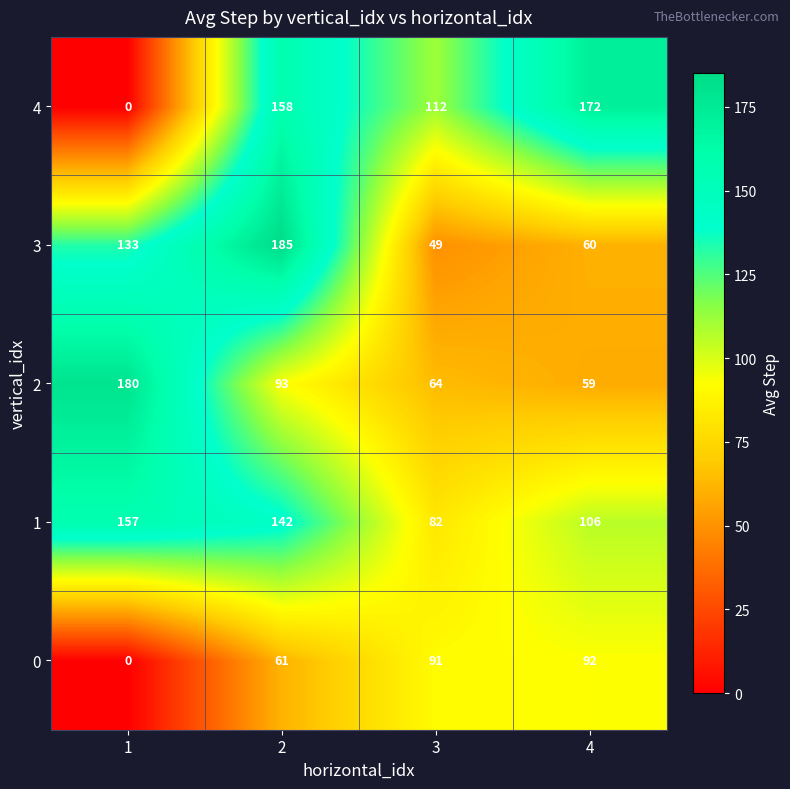

What is the difference between the highest and lowest values at 4?

113